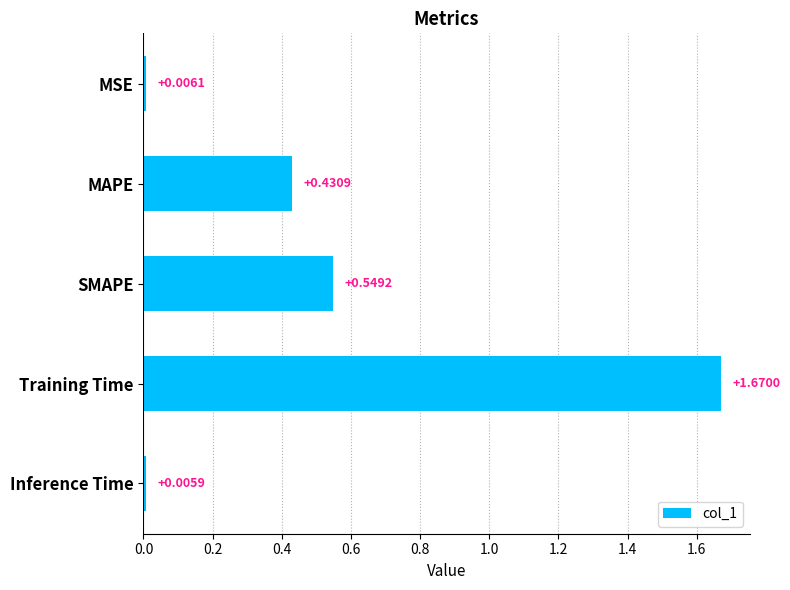

What is the sum of the values at Training Time and MAPE?

2.1